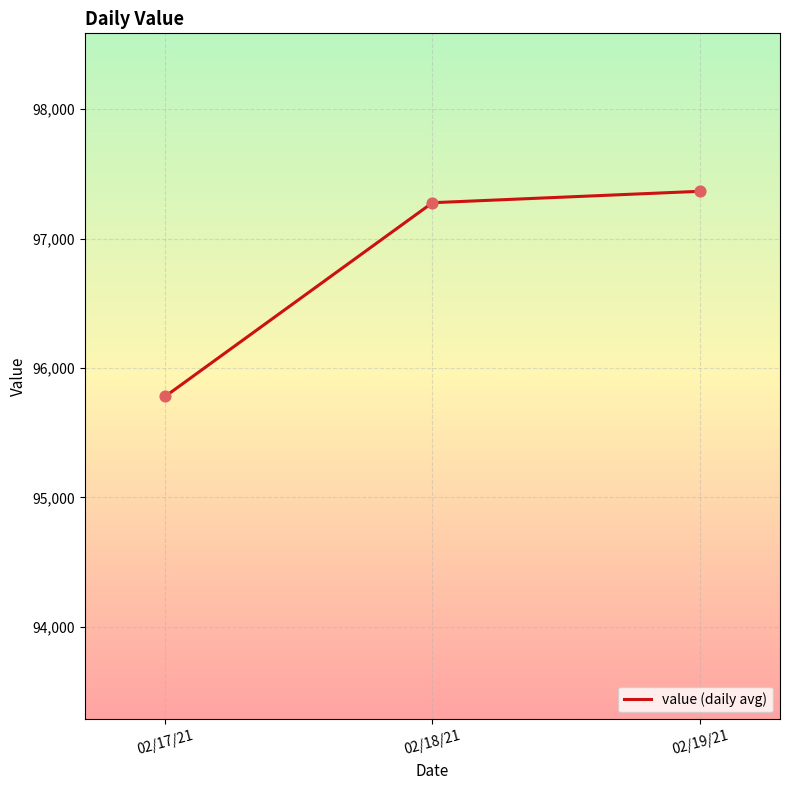

Approximately how many times larger is the value at 02/19/21 compared to 02/18/21?

1.0